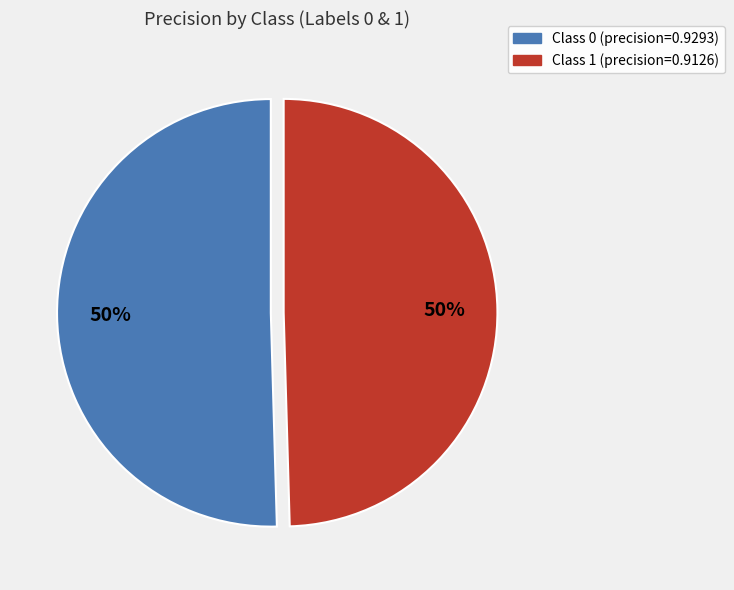

To the nearest percent, what is the average slice percentage?

50%